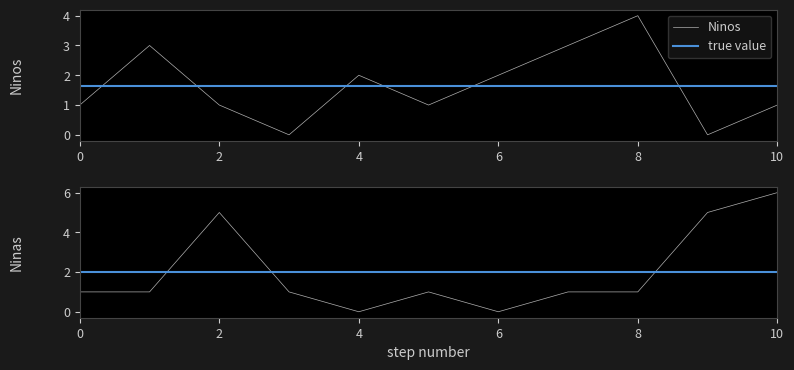

How many positive values does the Ninas series have?

9